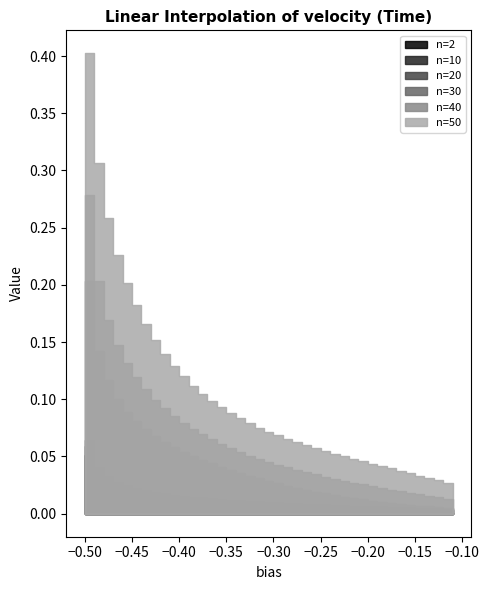

The n=40 series shows 0.1 at -0.46. True or false?

False